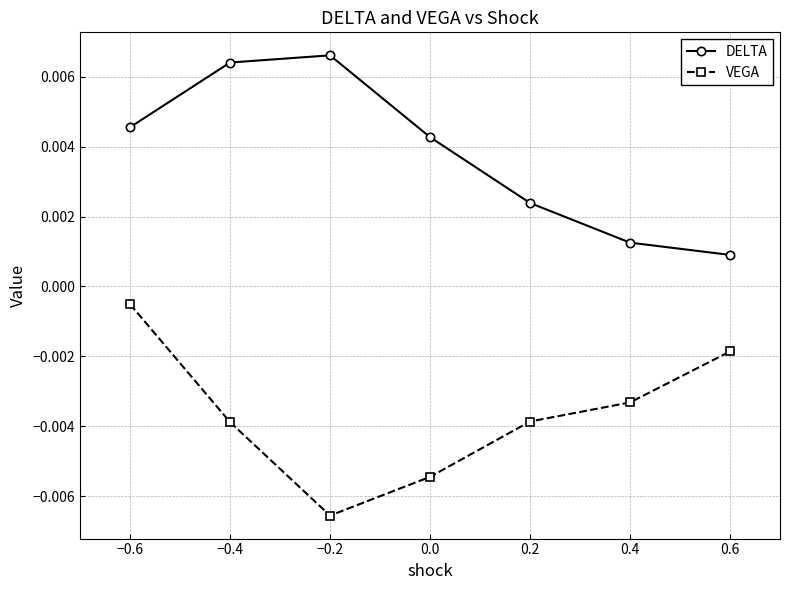

Rank the series by their maximum value, from highest to lowest.

DELTA, VEGA